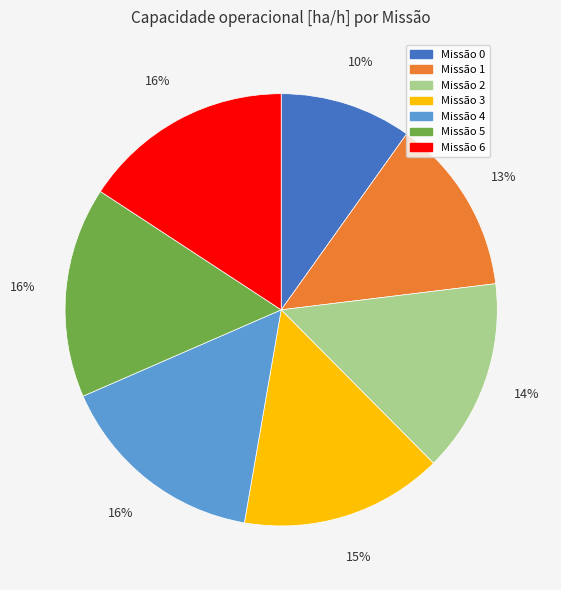

What is the ratio of the value at Missão 1 to the value at Missão 6?

0.8